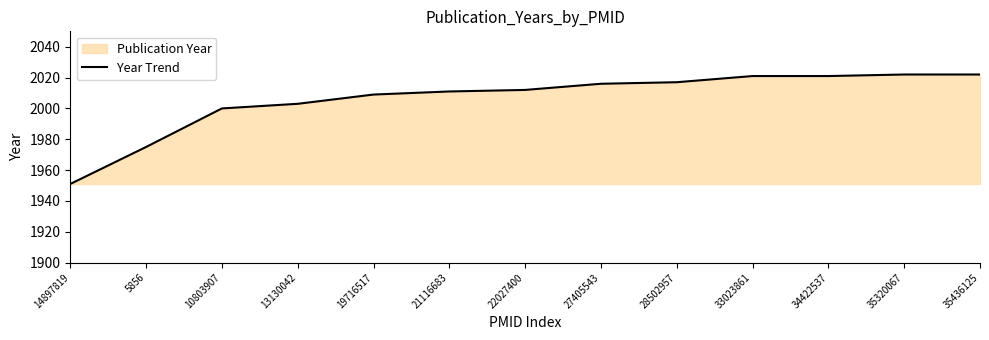

What is the minimum value shown in the chart?

1951